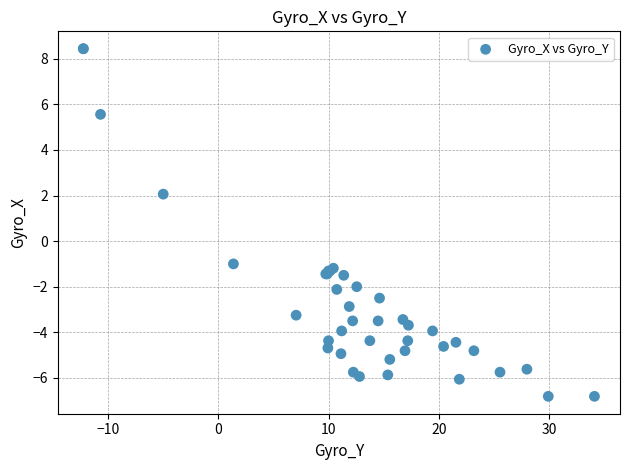

What Y value in the scatter plot is closest to 0?

-1.0